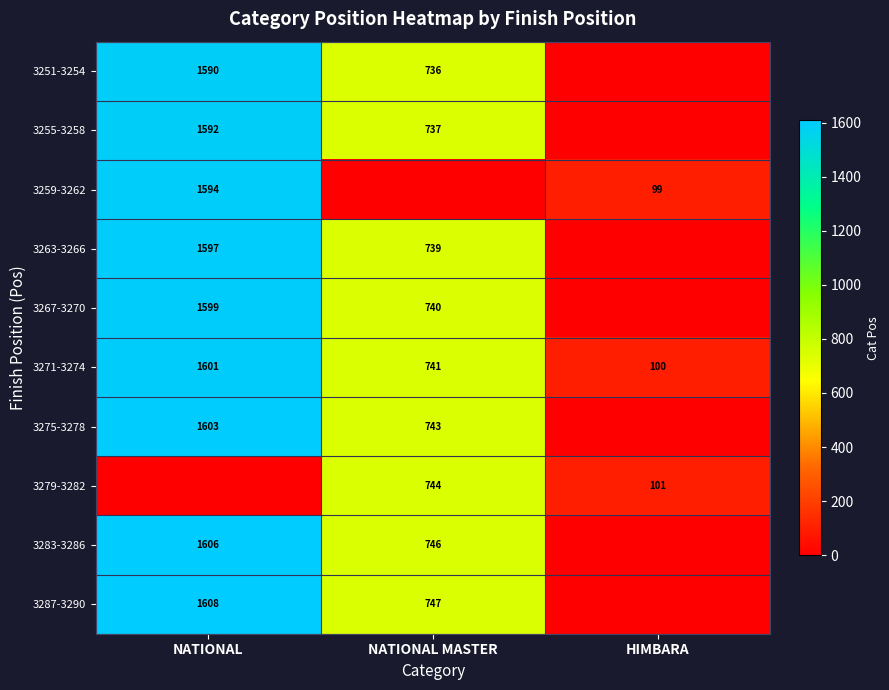

What is the average value of the 3271-3274 series?

814